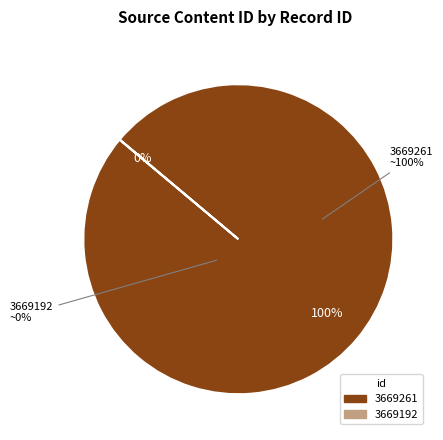

To the nearest percent, what portion does 3669261 represent?

100%